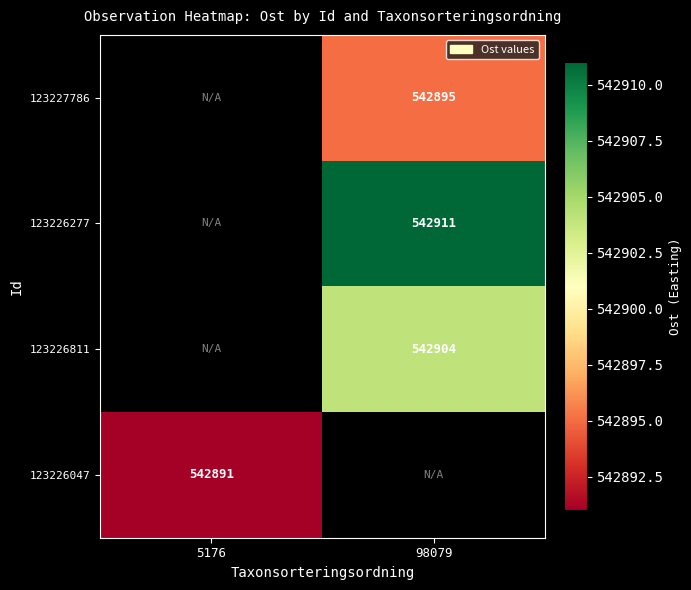

The 123226811 series shows 542904 at 98079. True or false?

True